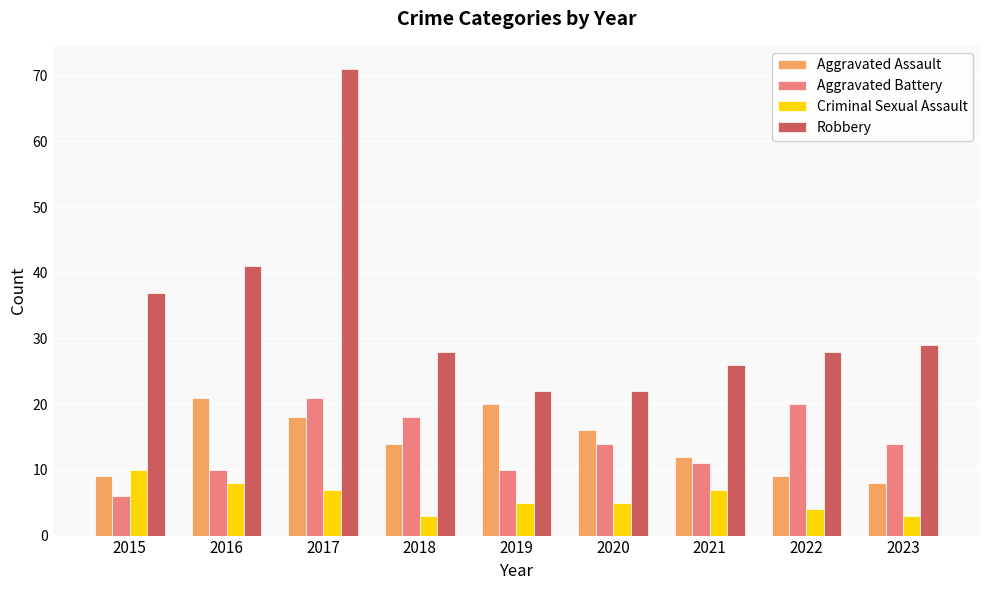

Is it true that Aggravated Assault equals 27 at 2017?

False